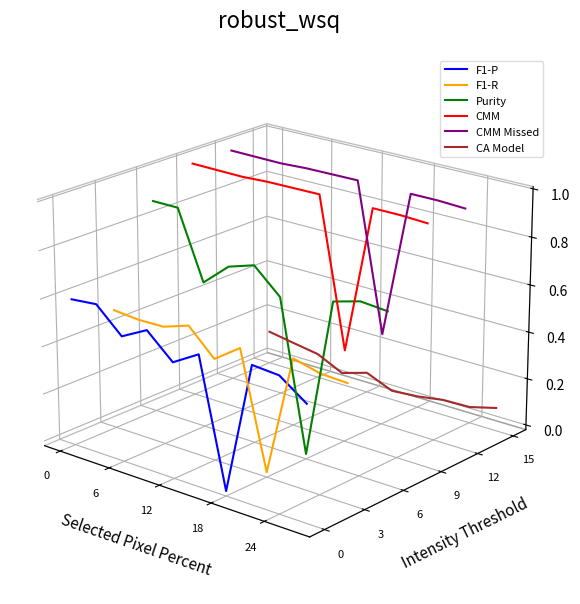

What is the label of the 6th point from the right?

24